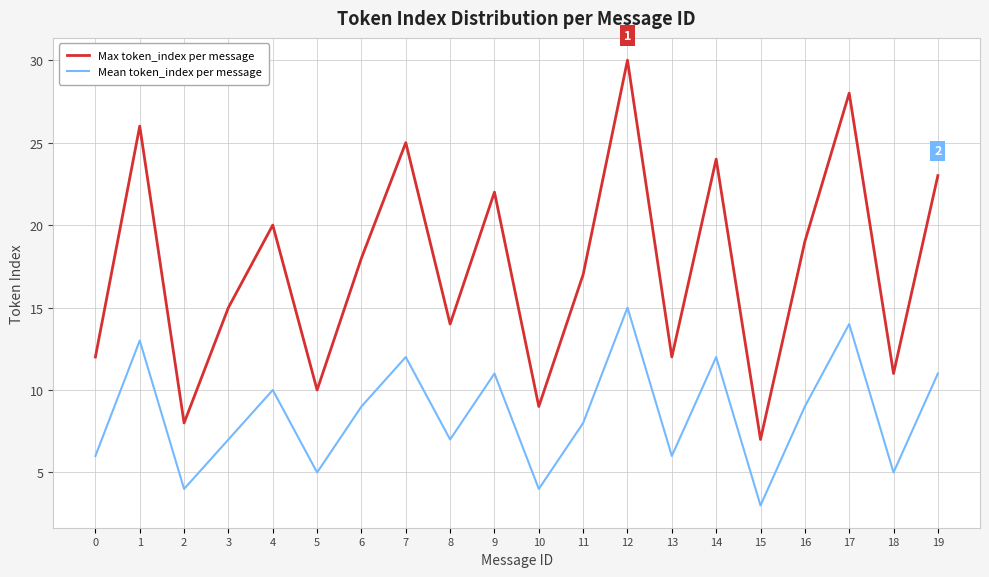

At 11, list the series in order from smallest to largest.

Mean token_index per message, Max token_index per message